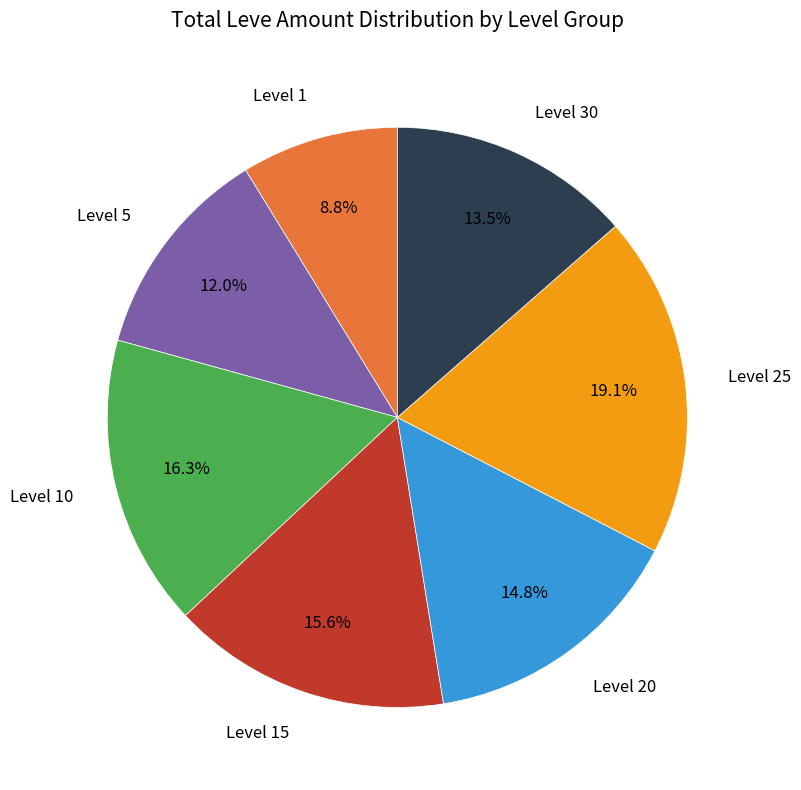

Does any single category account for the majority?

No